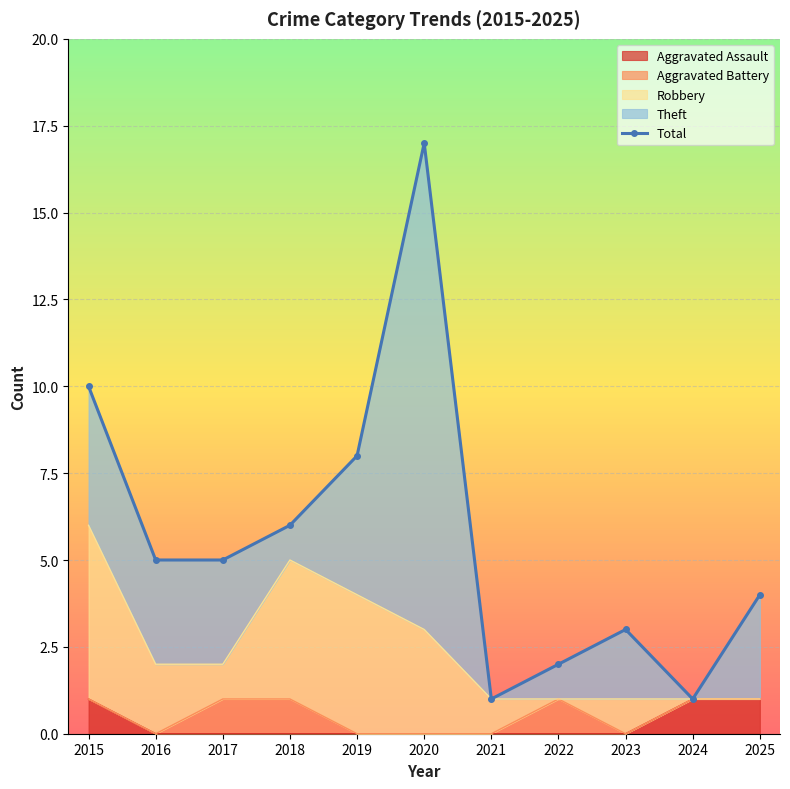

Reading left to right, extract all data points from this chart.

2015=10	2016=5	2017=5	2018=6	2019=8	2020=17	2021=1	2022=2	2023=3	2024=1	2025=4